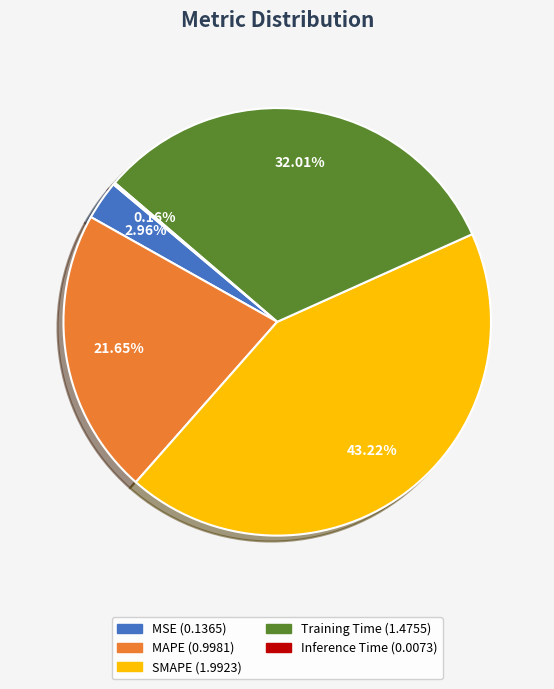

Is there a majority slice in this chart?

No